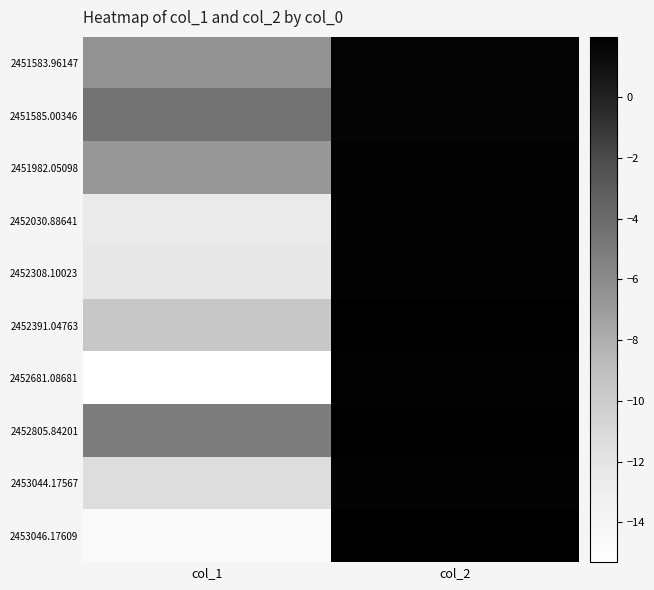

Count the number of data series in this chart.

10